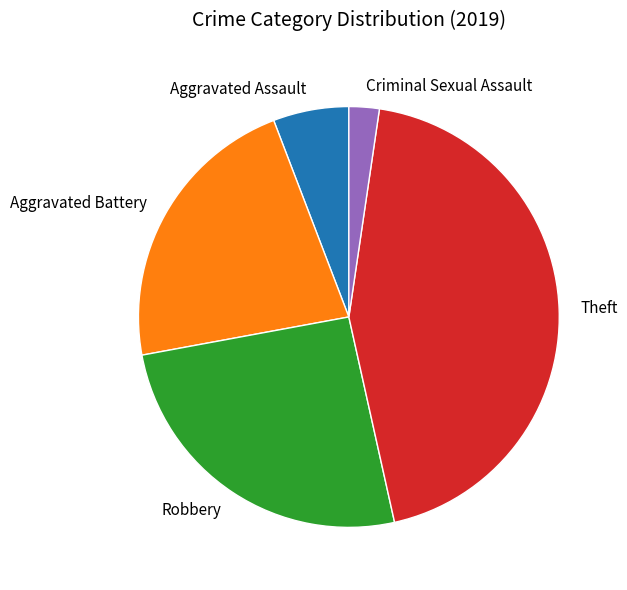

Is the sum of Criminal Sexual Assault and Robbery greater than half?

No